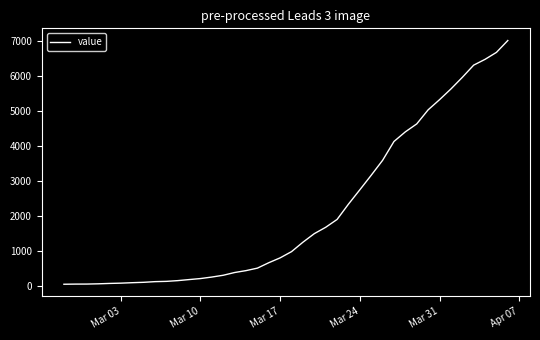

What is the greatest value displayed?

7004